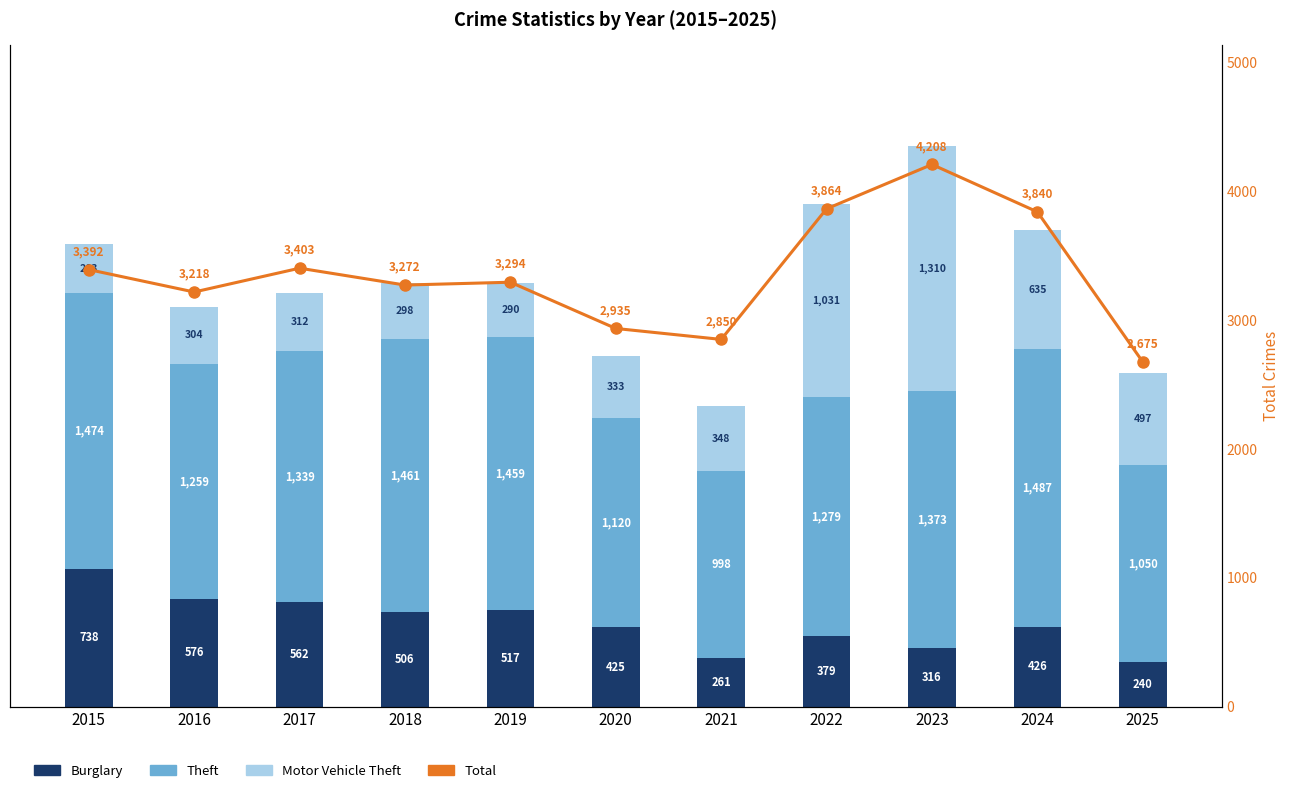

At how many categories does at least one series exceed 351?

11